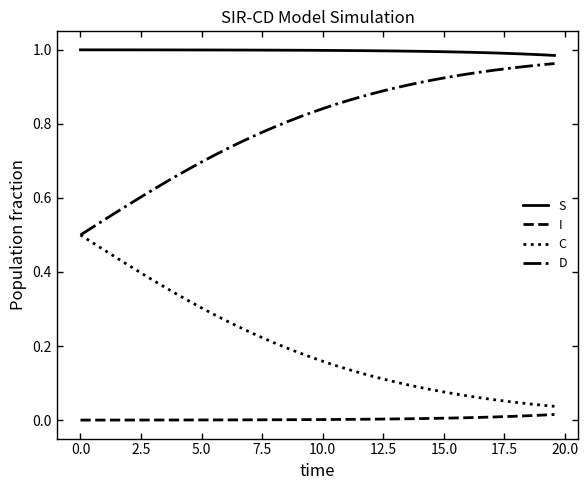

True or false: D and I intersect in this chart.

False